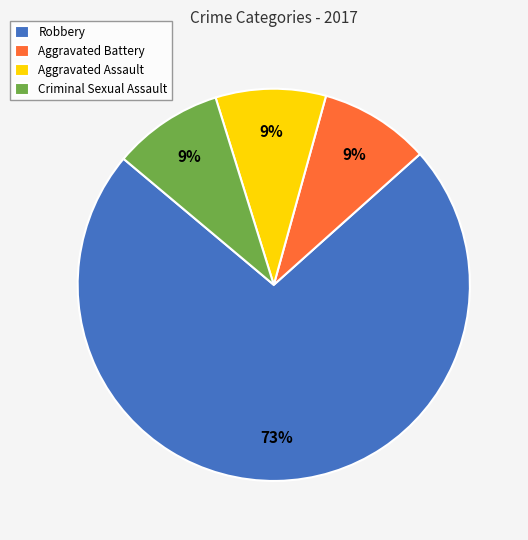

What is the largest slice in the pie chart?

Robbery